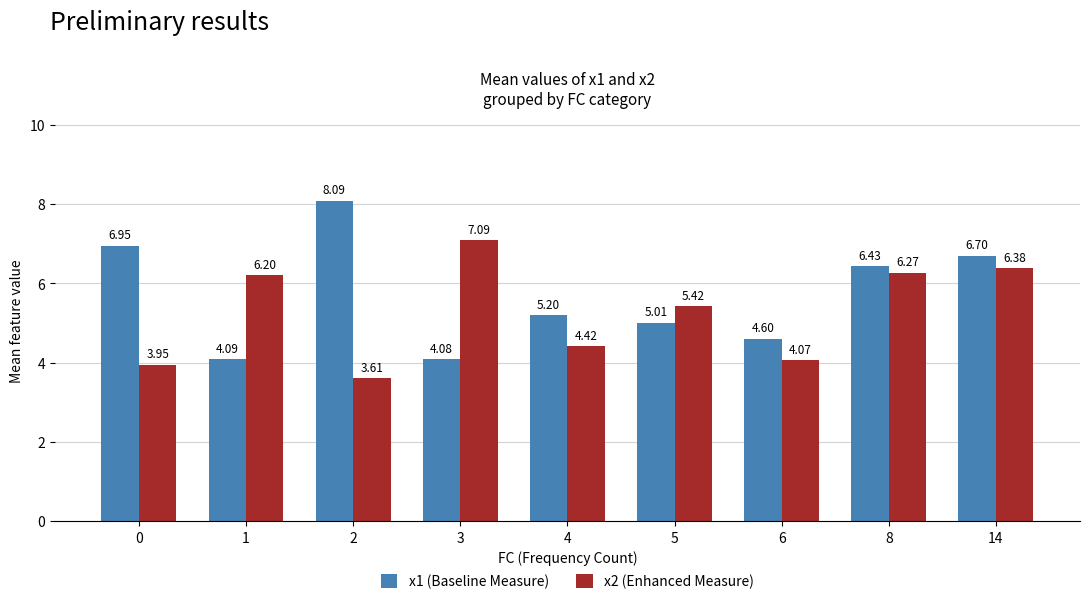

Is the value of x1 (Baseline Measure) at 5 greater than the value of x2 (Enhanced Measure) at 6?

Yes